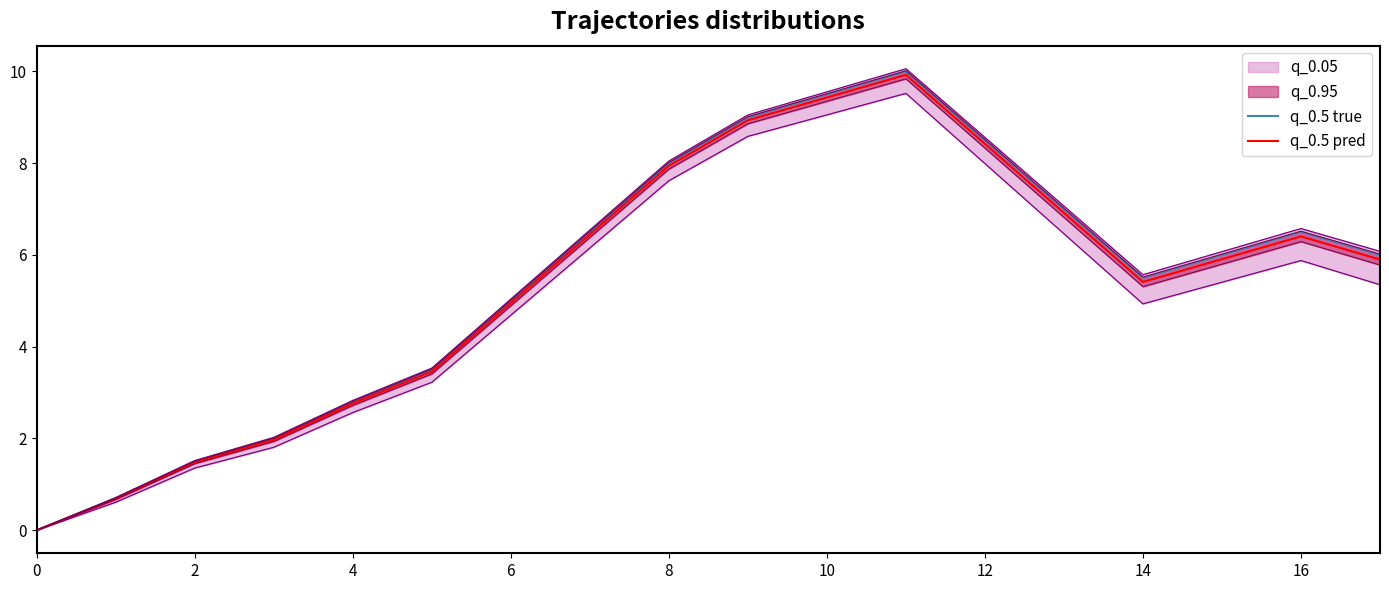

What is the highest value of the q_0.5 pred series?

9.9